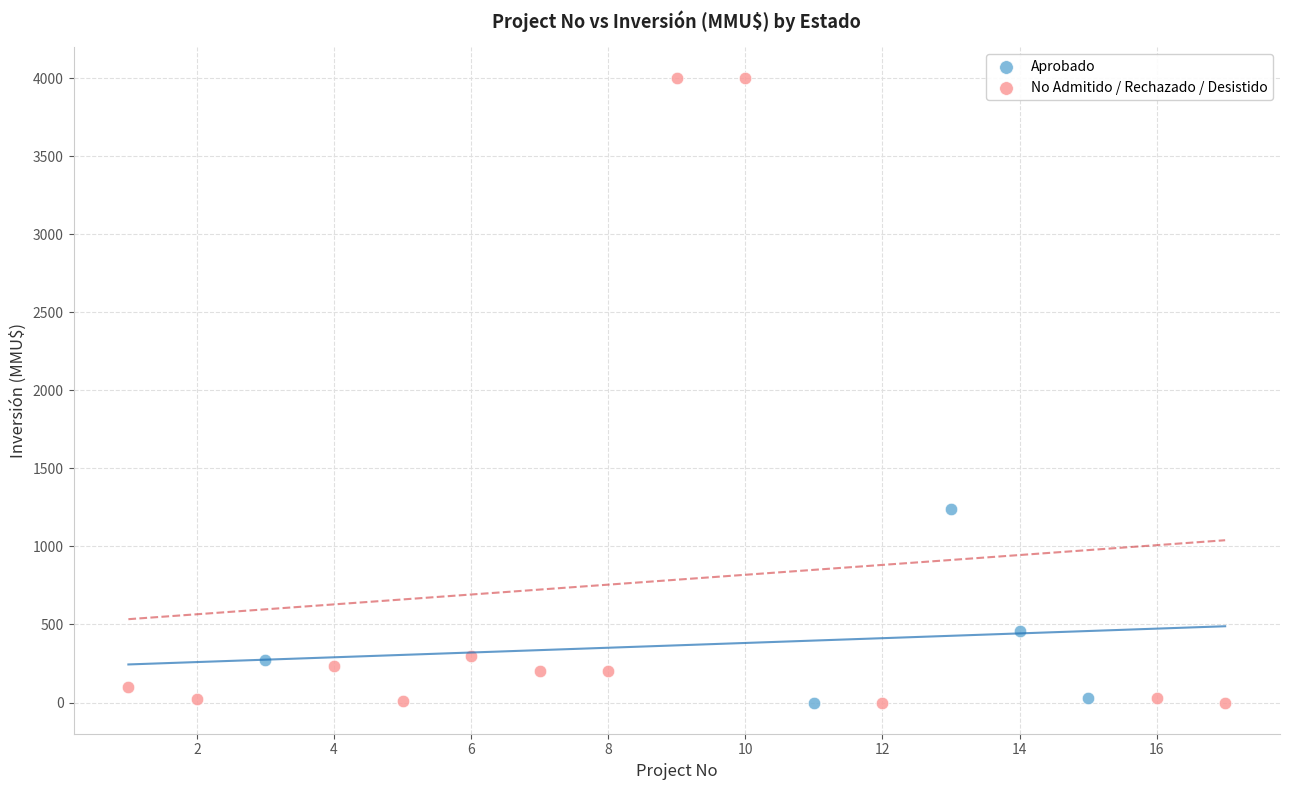

Which series contains the highest Y value?

No Admitido / Rechazado / Desistido